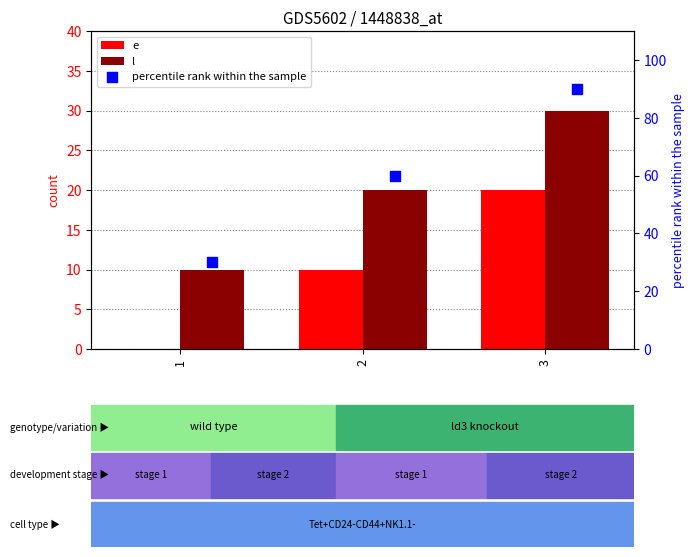

What is the total value across all series at 3?

140